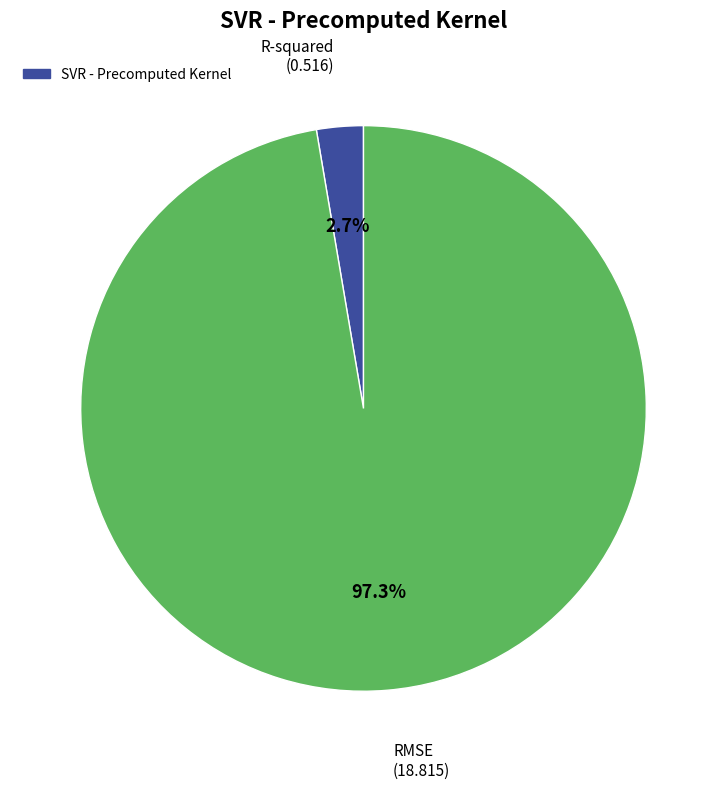

Rank the categories by value from lowest to highest.

R-squared, RMSE